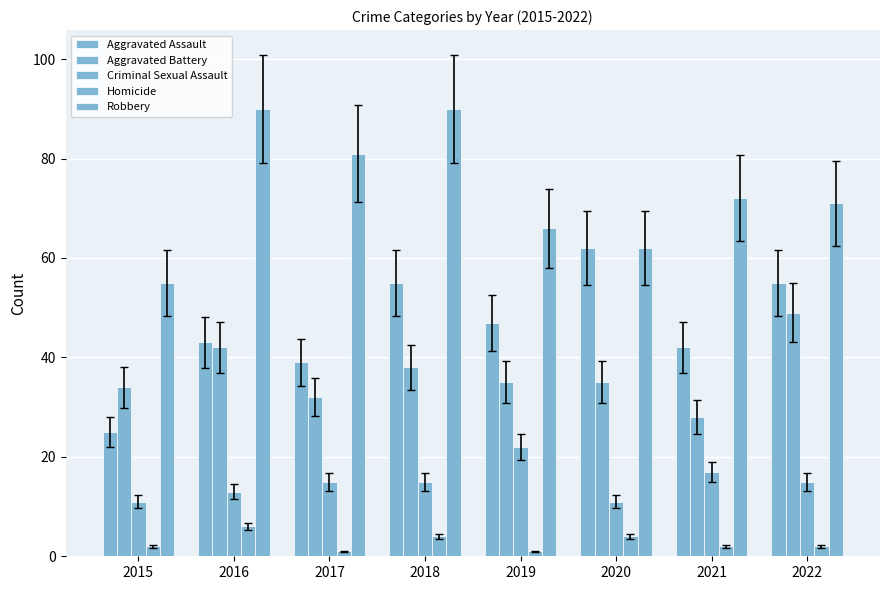

How many Robbery values are between 66 and 90?

6